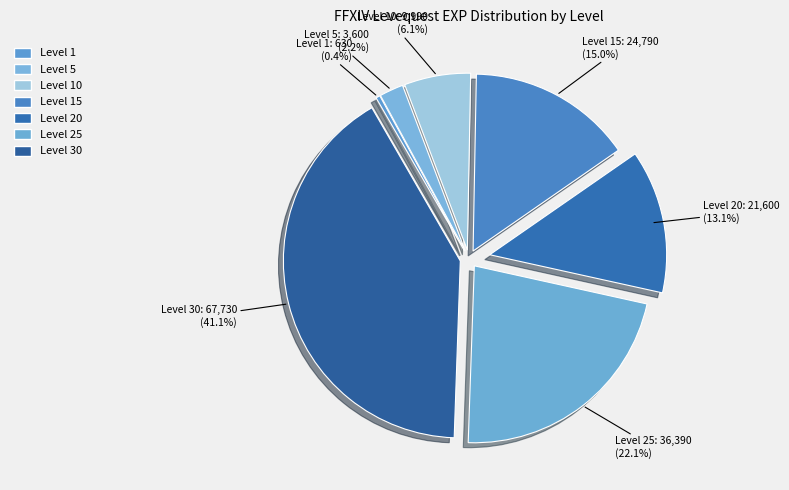

To the nearest percent, what is the difference between the largest and smallest slice percentages?

41%